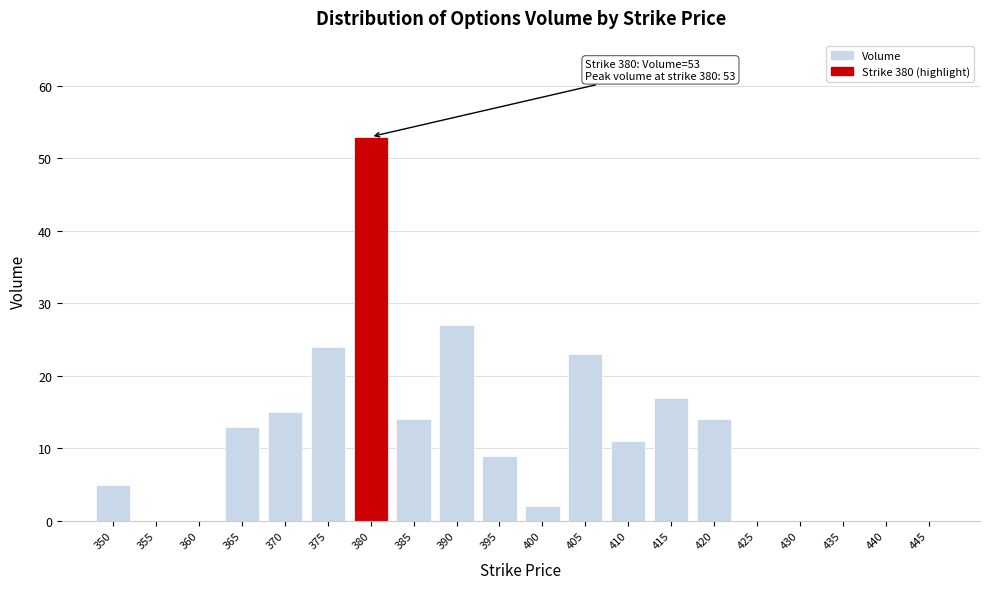

Reading right to left, list all the values displayed in this chart.

445=0	440=0	435=0	430=0	425=0	420=14	415=17	410=11	405=23	400=2	395=9	390=27	385=14	380=53	375=24	370=15	365=13	360=0	355=0	350=5